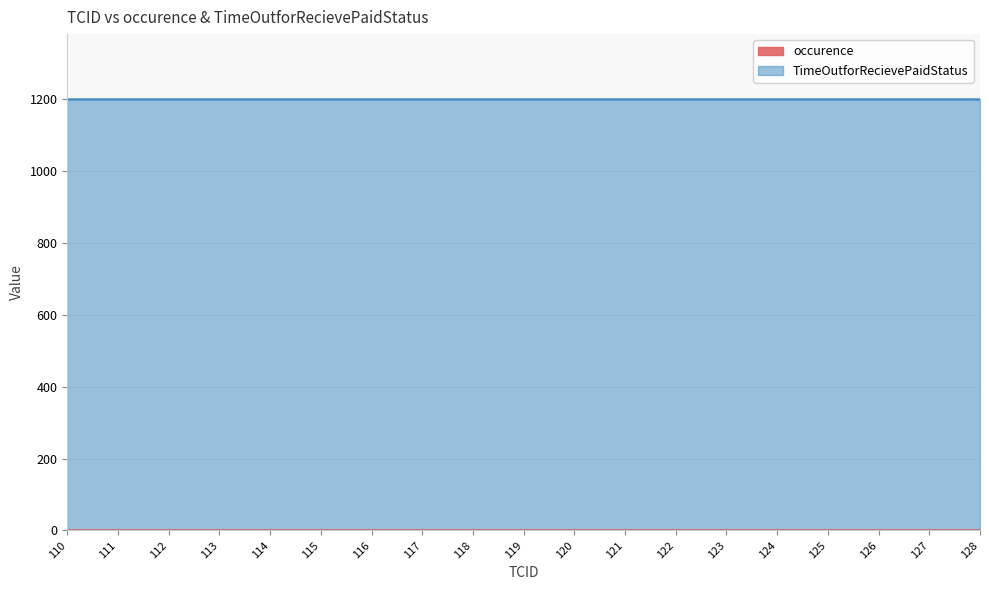

At which label does TimeOutforRecievePaidStatus reach its minimum?

110